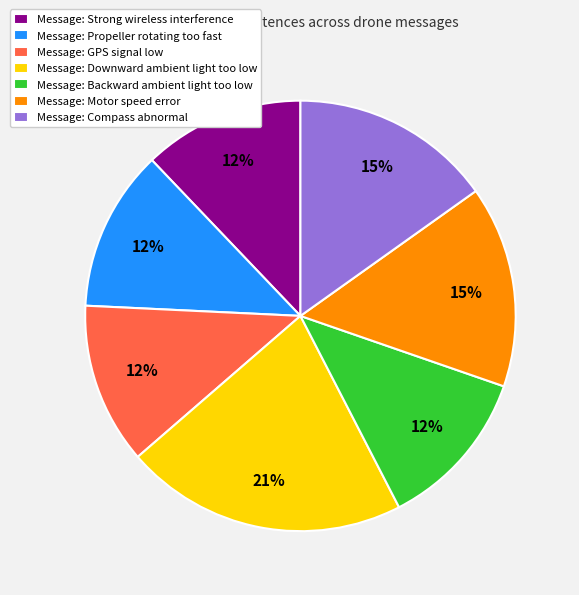

Which has a higher value, Message: Propeller rotating too fast or Message: Compass abnormal?

Message: Compass abnormal